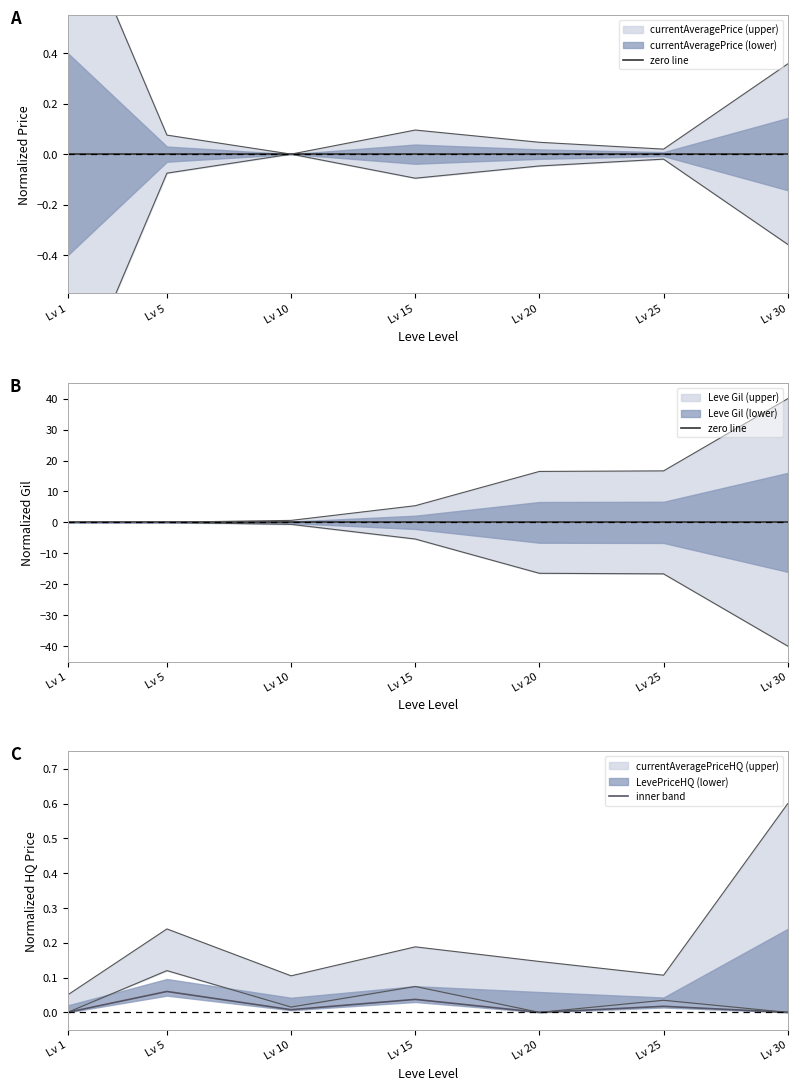

At which category is the sum across all series the highest?

Lv 5